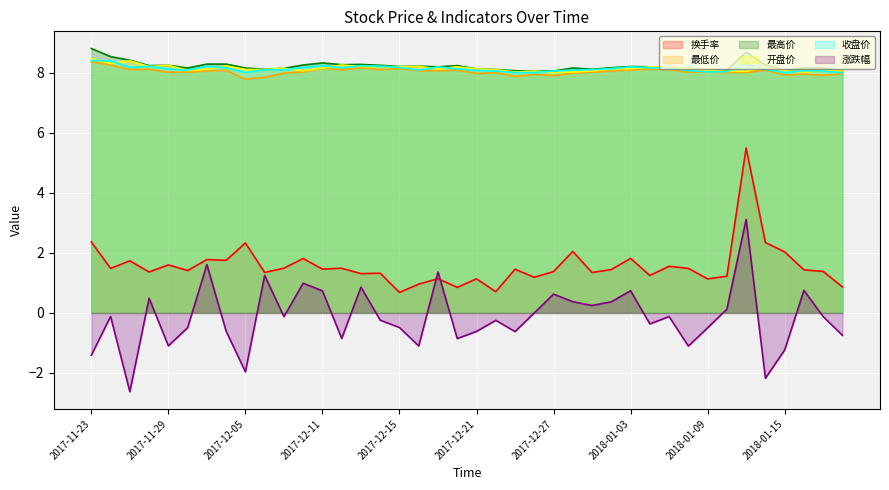

Where is the first local minimum for 收盘价?

2017-11-27